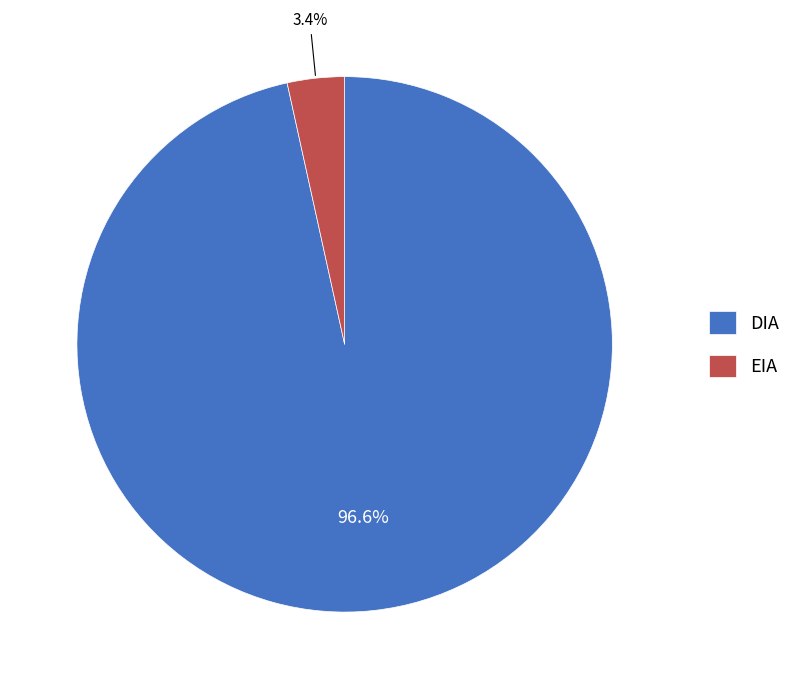

Rank the categories by value from highest to lowest.

DIA, EIA